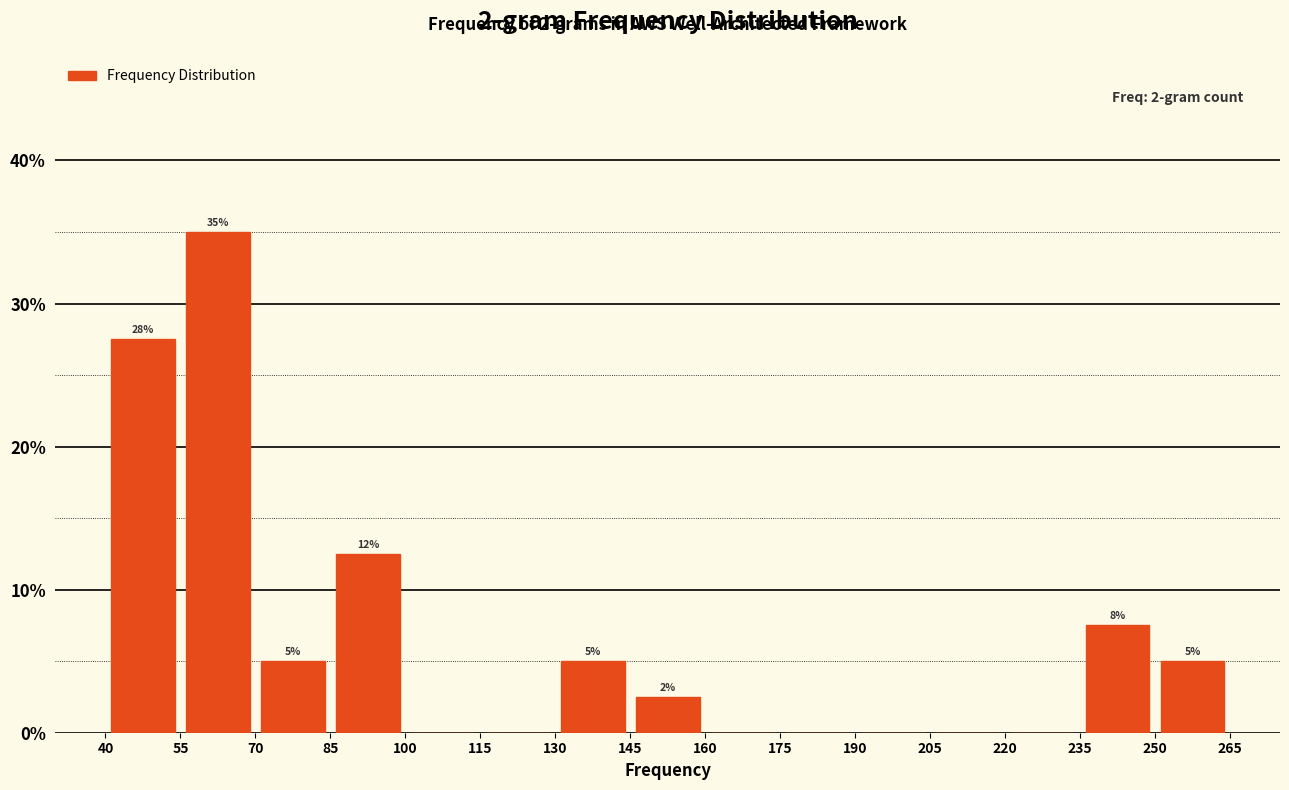

Which range on the x-axis has the tallest bar?

55 to 70